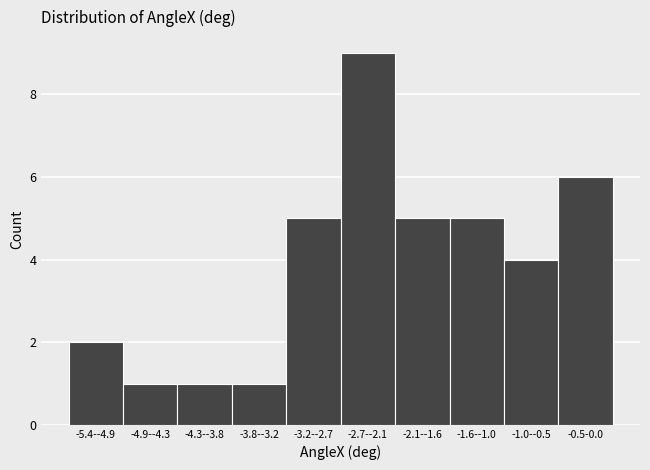

Reading left to right, transcribe all the data shown in this chart.

-5.4--4.9=2	-4.9--4.3=1	-4.3--3.8=1	-3.8--3.2=1	-3.2--2.7=5	-2.7--2.1=9	-2.1--1.6=5	-1.6--1.0=5	-1.0--0.5=4	-0.5-0.0=6